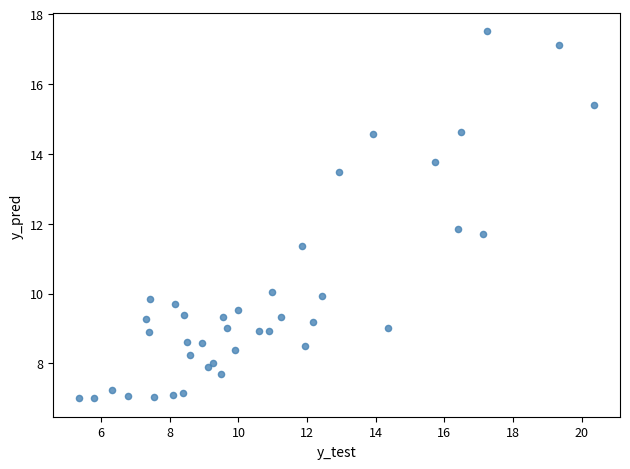

What Y value in the scatter plot is closest to 12?

11.9